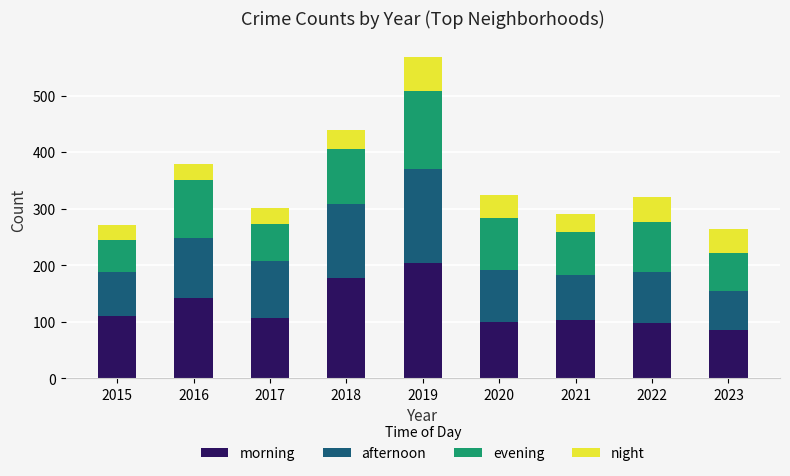

Does the chart contain stacked bars?

Yes